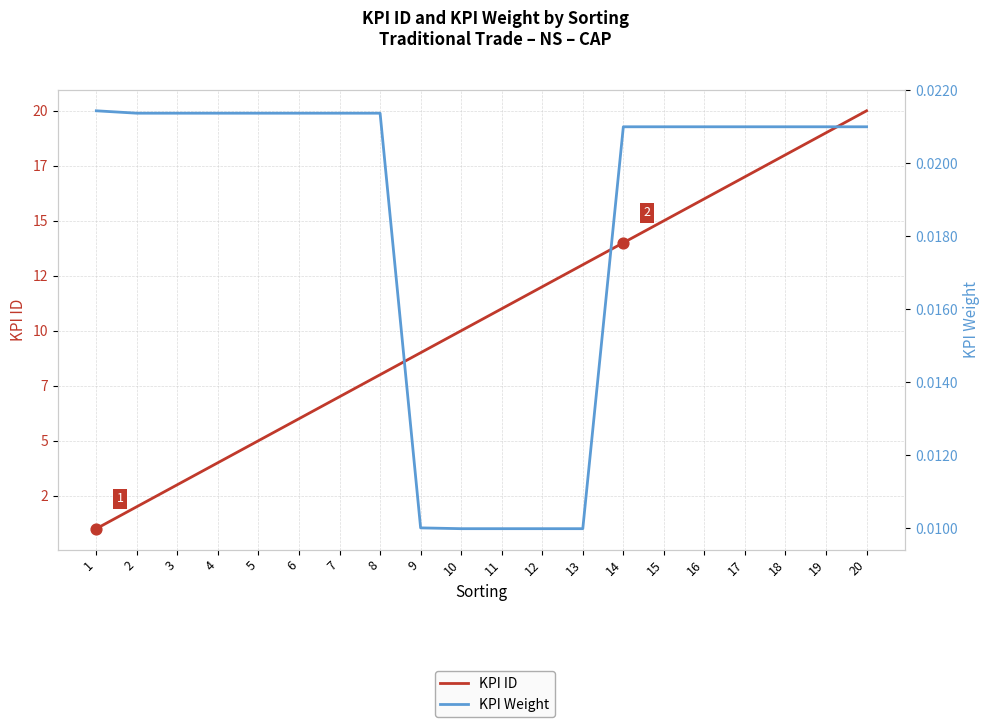

Which series has the widest spread of Y values?

KPI ID